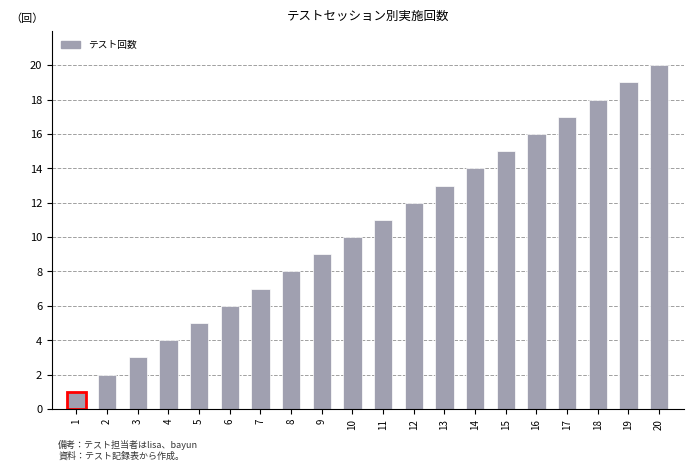

What value does the data have at 10, to the nearest 10?

10